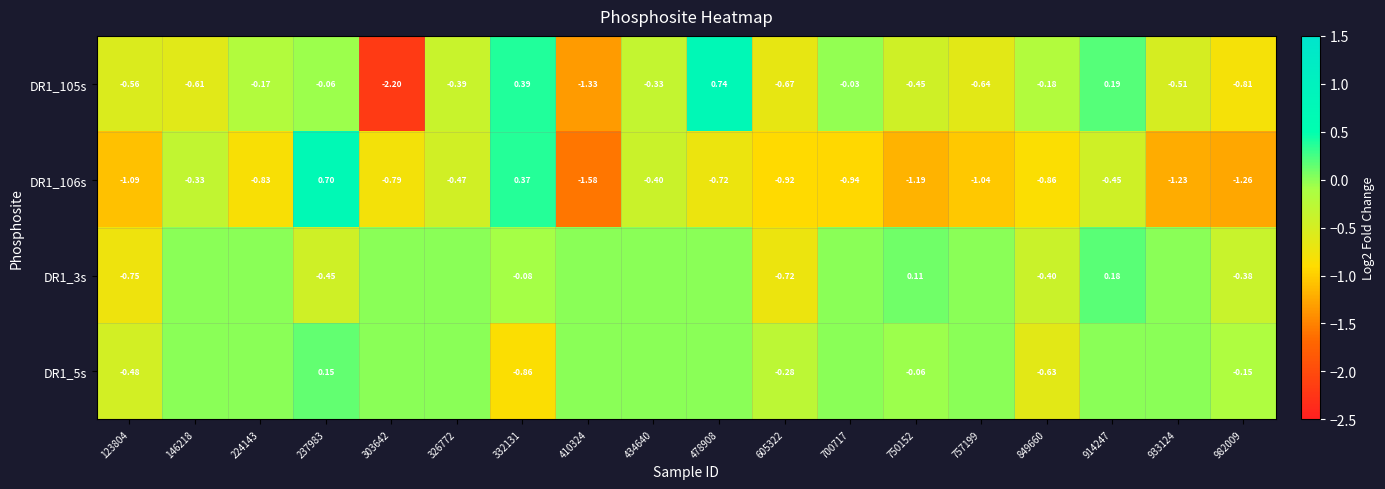

How many negative values does the DR1_106s series have?

16